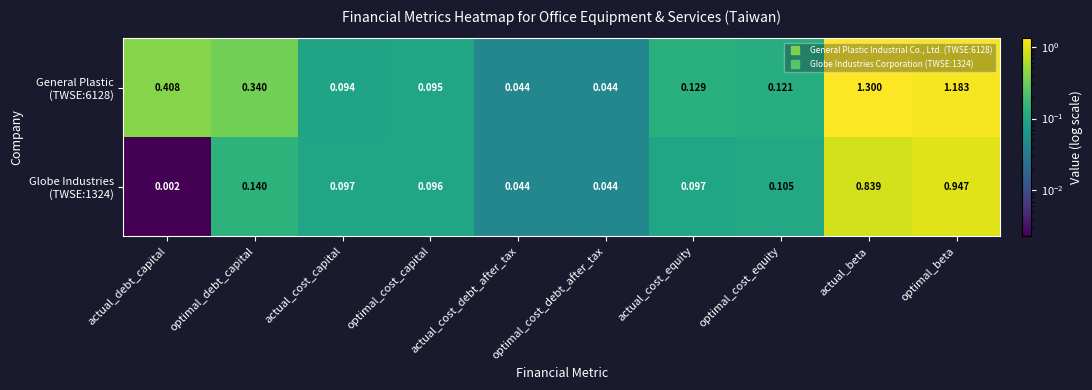

At which category is the sum across all series the highest?

actual_beta